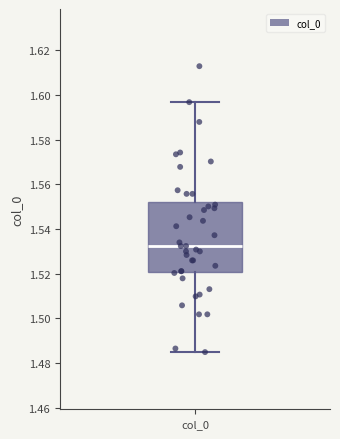

Transcribe this box plot: give where the median line is, the range the box spans, and where the two whiskers end, as read against the y-axis. The values are not printed on the chart, so give them approximately, as read against the axis.

median 1.532, box 1.520 to 1.552, whiskers 1.484 to 1.596